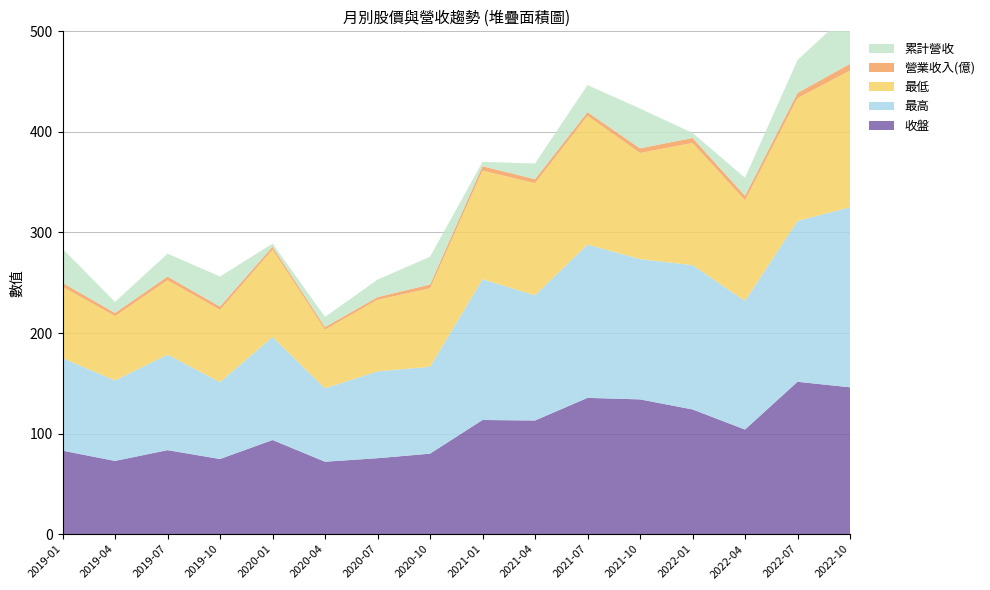

Reading left to right, what are all the values shown in this chart?

收盤: 2019-01=83.0	2019-04=72.8	2019-07=83.5	2019-10=74.7	2020-01=93.6	2020-04=72.0	2020-07=75.5	2020-10=80.0	2021-01=113.5	2021-04=113.0	2021-07=135.5	2021-10=134.0	2022-01=124.0	2022-04=104.0	2022-07=151.5	2022-10=146.0
最高: 2019-01=92.0	2019-04=80.0	2019-07=95.0	2019-10=76.5	2020-01=102.5	2020-04=73.0	2020-07=86.4	2020-10=86.4	2021-01=140.0	2021-04=124.5	2021-07=152.5	2021-10=139.5	2022-01=143.5	2022-04=128.0	2022-07=160.0	2022-10=179.0
最低: 2019-01=71.0	2019-04=64.0	2019-07=74.0	2019-10=71.8	2020-01=86.8	2020-04=58.3	2020-07=71.2	2020-10=78.0	2021-01=108.0	2021-04=111.5	2021-07=128.0	2021-10=105.5	2022-01=121.5	2022-04=100.0	2022-07=122.0	2022-10=136.0
營業收入(億): 2019-01=4.0	2019-04=3.1	2019-07=3.6	2019-10=3.3	2020-01=3.0	2020-04=2.6	2020-07=2.6	2020-10=3.8	2021-01=4.3	2021-04=4.0	2021-07=3.6	2021-10=4.7	2022-01=5.0	2022-04=4.5	2022-07=5.2	2022-10=6.7
累計營收: 2019-01=33.8	2019-04=11.0	2019-07=22.8	2019-10=29.8	2020-01=3.0	2020-04=10.1	2020-07=17.4	2020-10=27.6	2021-01=4.3	2021-04=15.6	2021-07=26.9	2021-10=39.5	2022-01=5.0	2022-04=17.8	2022-07=32.7	2022-10=52.0